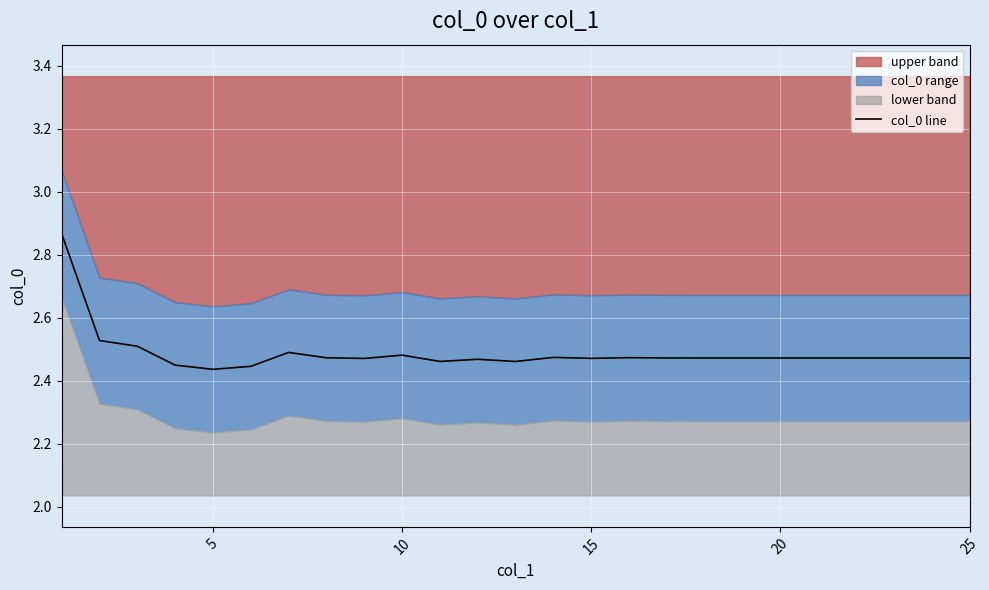

What is the value of the 20th point from the left?

2.5